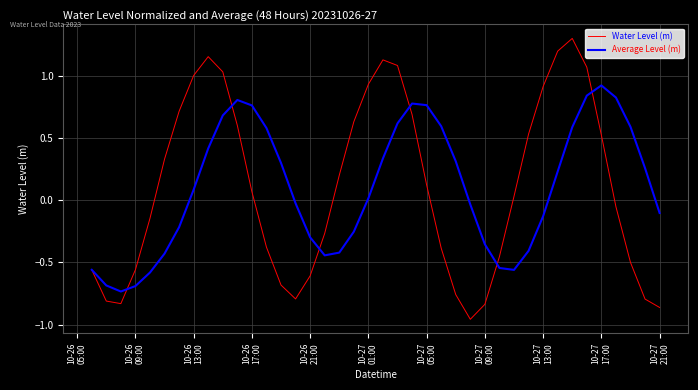

Rank the series by their maximum value, from lowest to highest.

Average Level (m), Water Level (m)